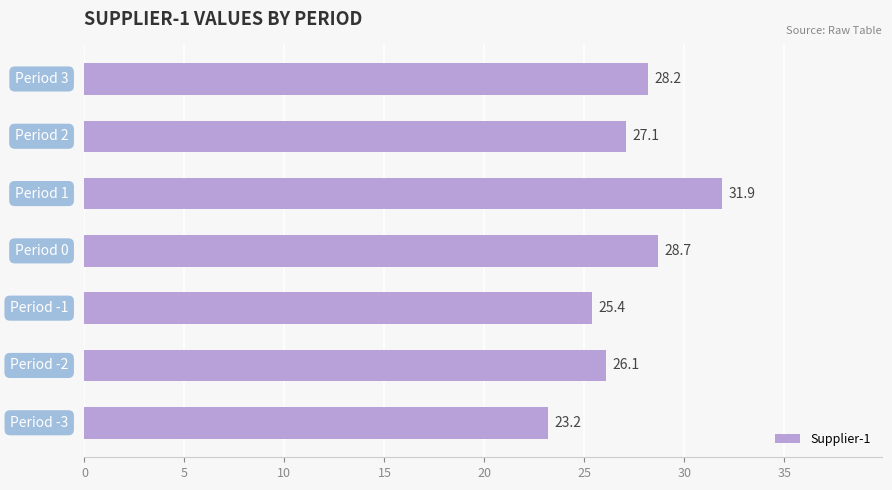

What is the average value?

27.2